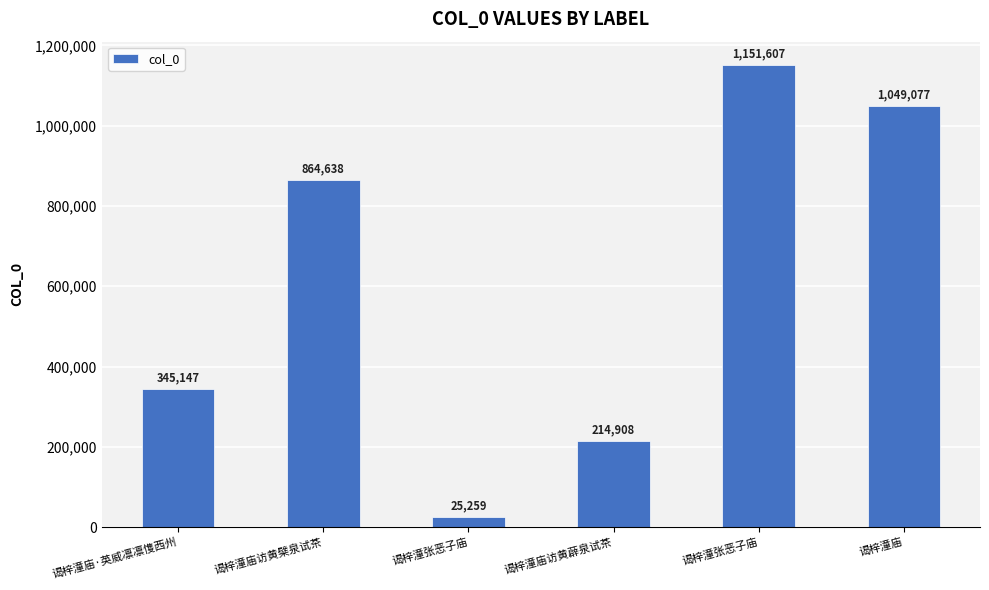

Are the bars horizontal?

No